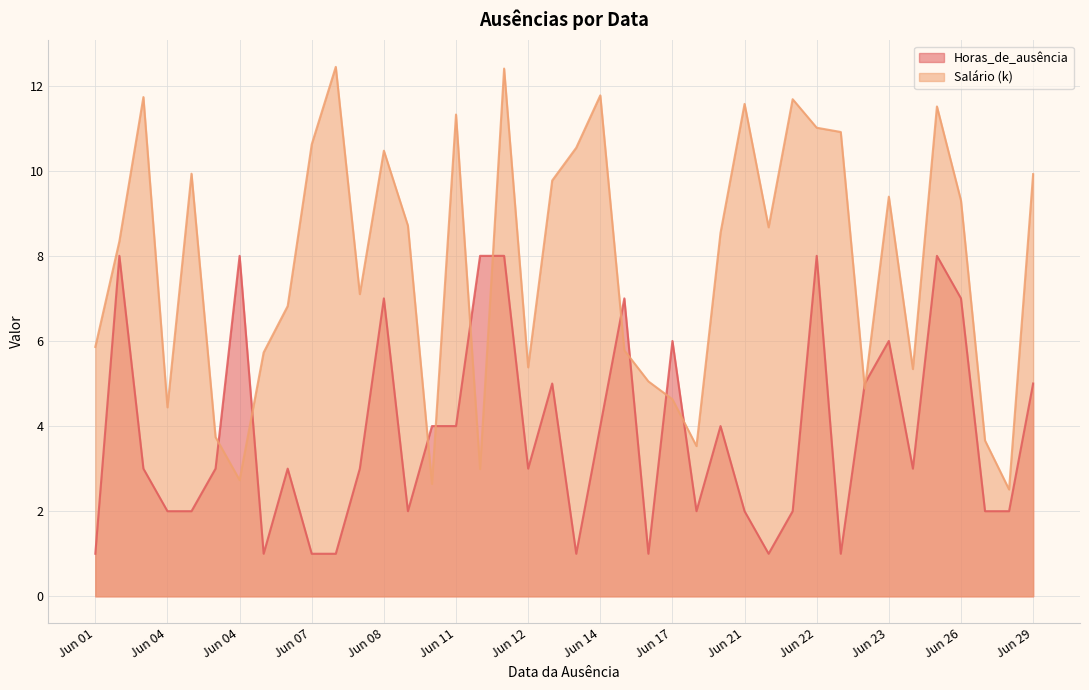

What is the difference between the maximum and minimum values in the Horas_de_ausência series?

7.0